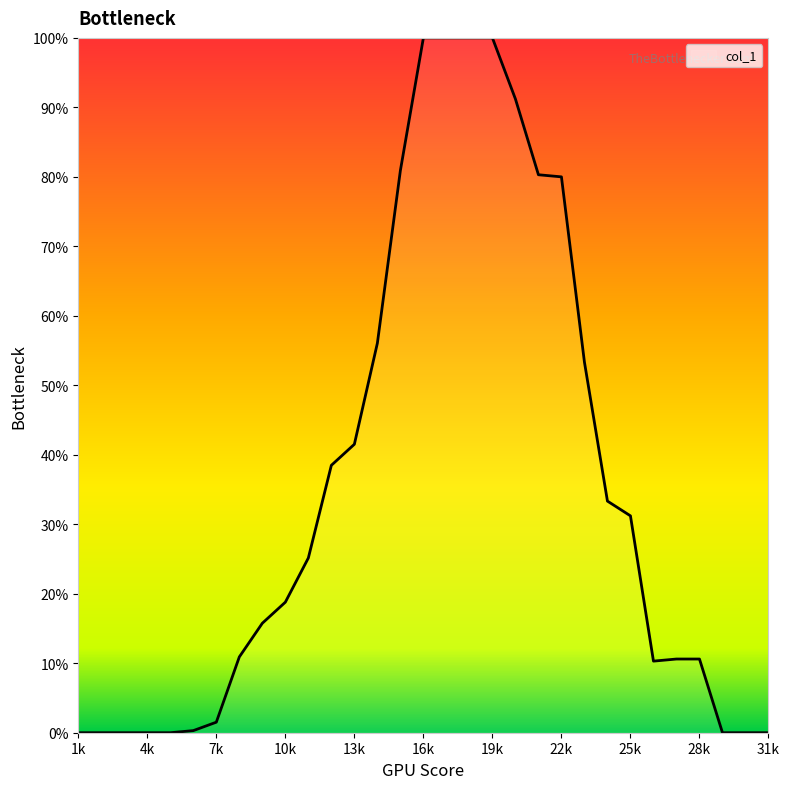

What is the maximum value shown in the chart?

100.0